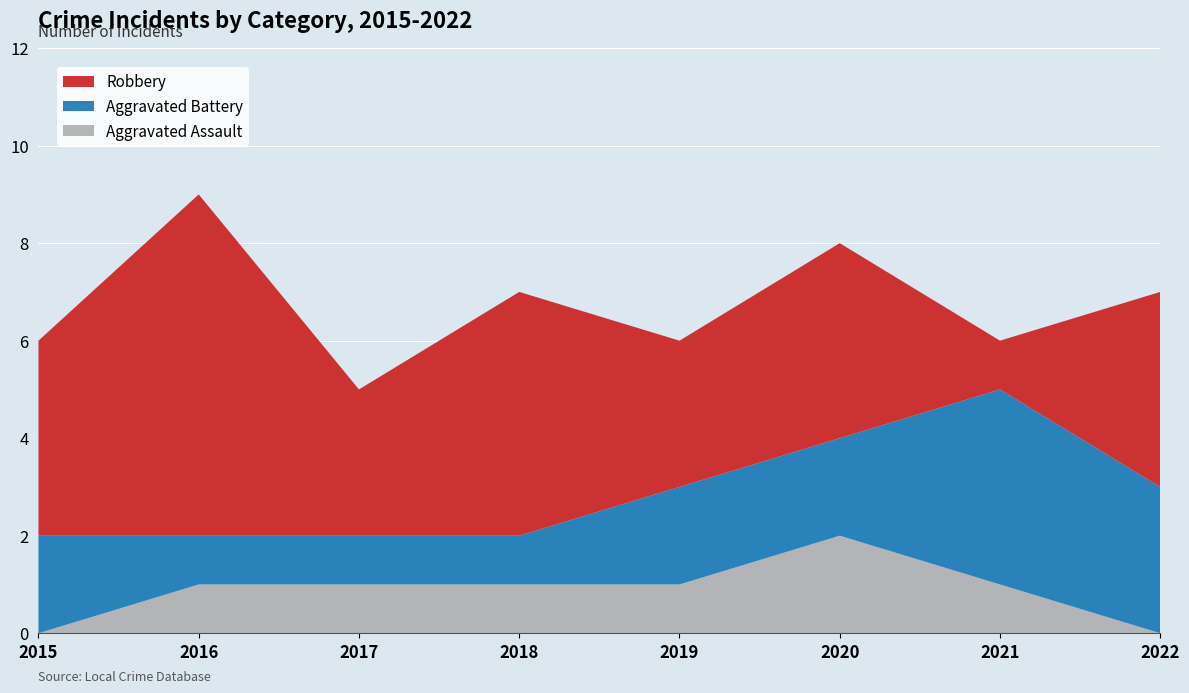

Reading left to right, extract all data points from this chart.

Aggravated Assault: 0	1	1	1	1	2	1	0
Aggravated Battery: 2	1	1	1	2	2	4	3
Robbery: 4	7	3	5	3	4	1	4